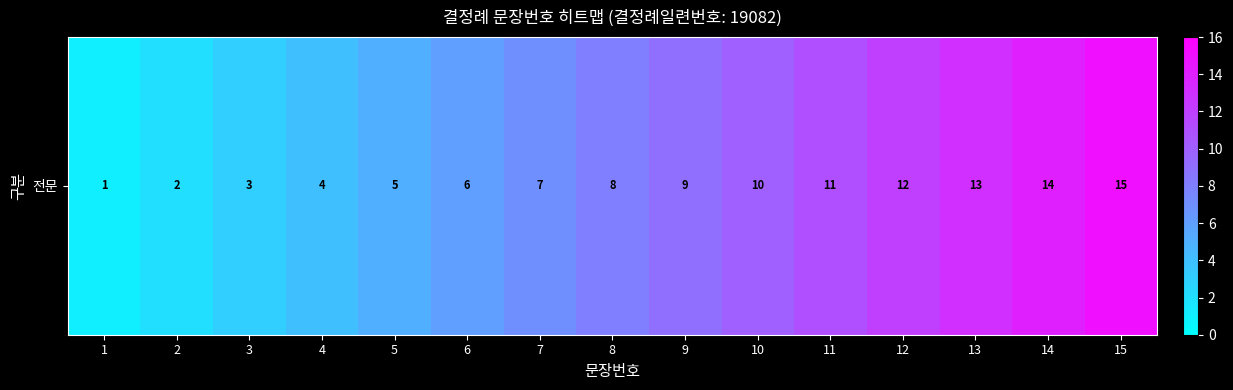

Rank the categories by value from highest to lowest.

15, 14, 13, 12, 11, 10, 9, 8, 7, 6, 5, 4, 3, 2, 1